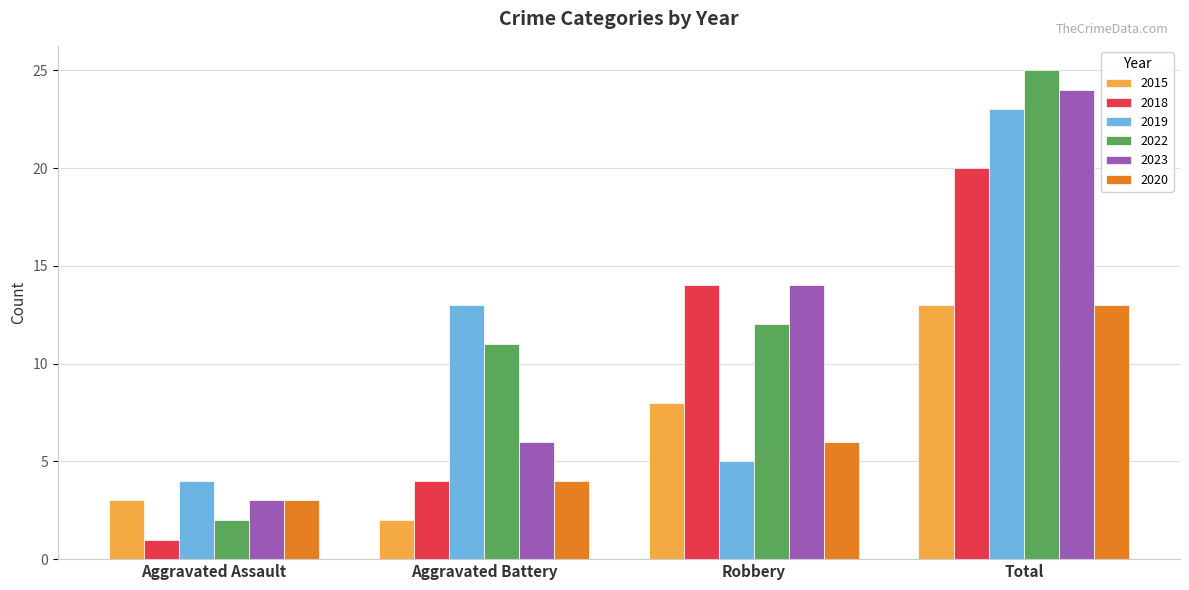

True or false: 2019 has a value of 13 at Aggravated Battery.

True